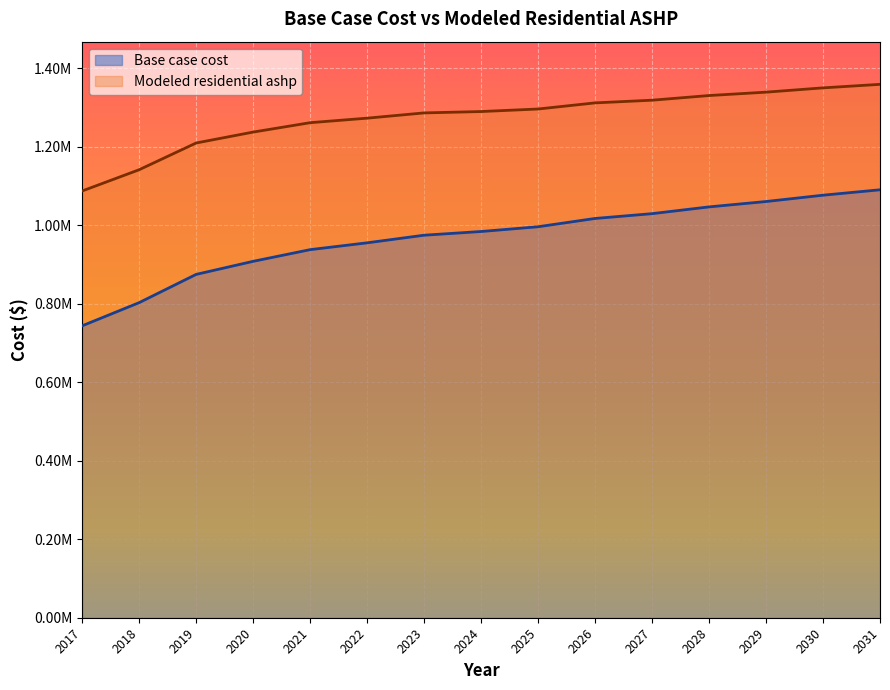

At which label is Modeled residential ashp closest to 1223000?

2019